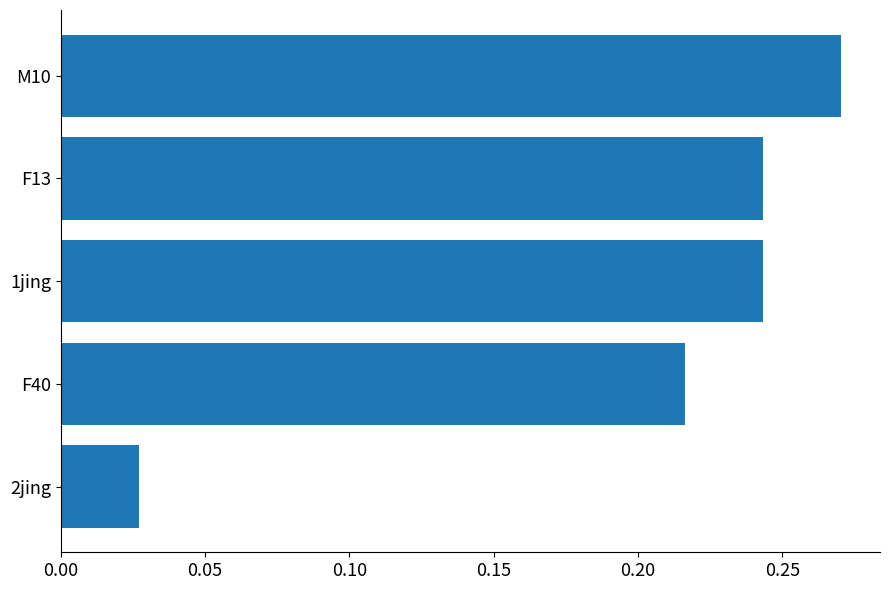

True or false: the data shows 0.1 at F13.

False